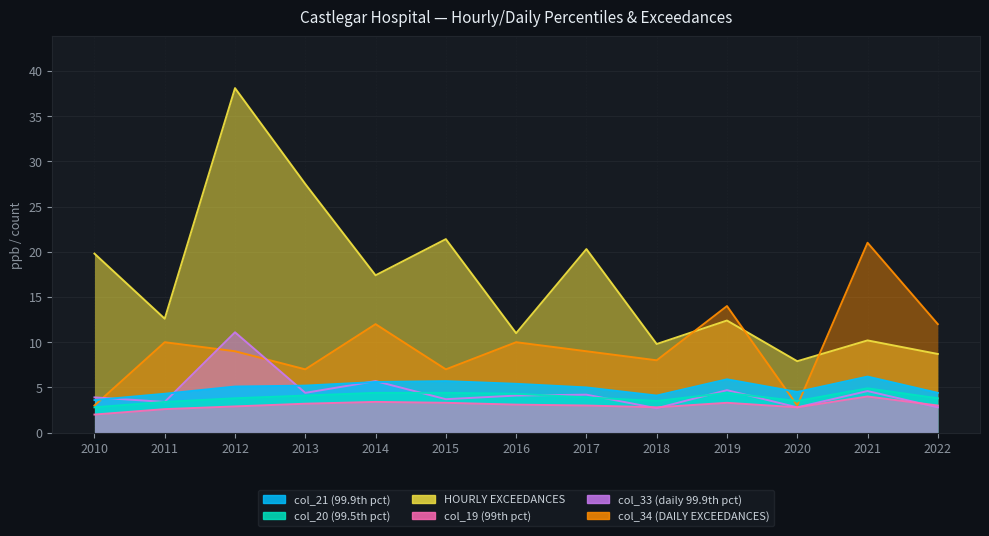

Between 2013 and 2021, which is larger?

2021